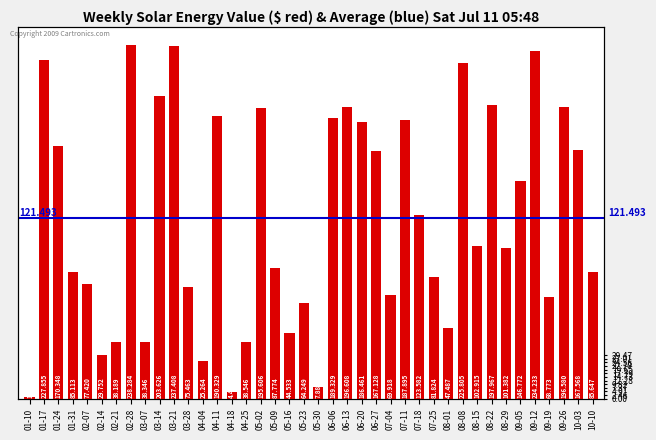

The chart shows a value of 21.9 at 08-01. True or false?

False